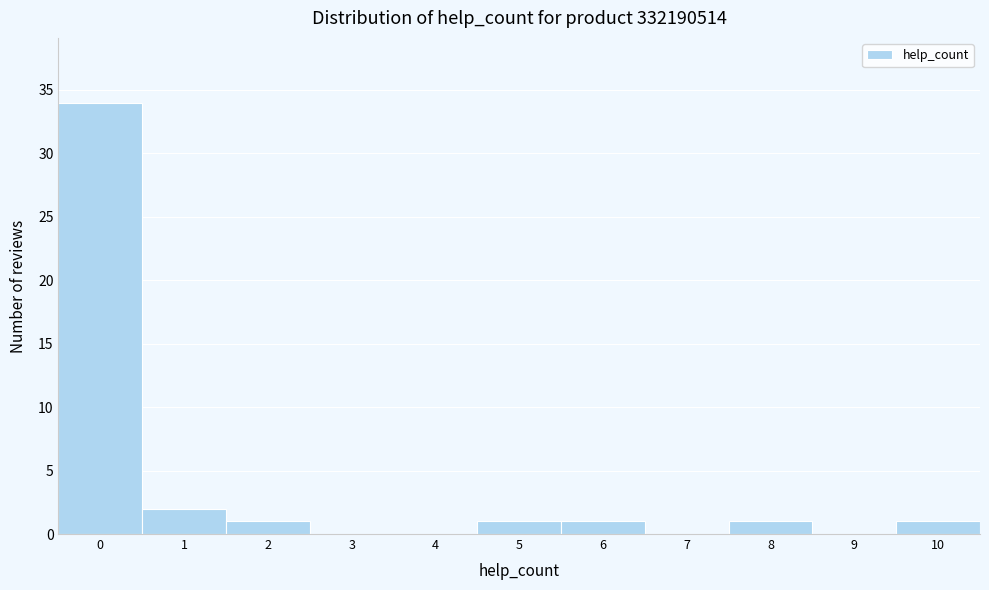

Reading left to right, list every bar in this chart as the range it spans on the x-axis followed by its height. The values are not printed on the chart, so give them approximately, as read against the axis.

-0.5 to 0.5: 34
0.5 to 1.5: 2
1.5 to 2.5: 1
2.5 to 3.5: 0
3.5 to 4.5: 0
4.5 to 5.5: 1
5.5 to 6.5: 1
6.5 to 7.5: 0
7.5 to 8.5: 1
8.5 to 9.5: 0
9.5 to 10.5: 1